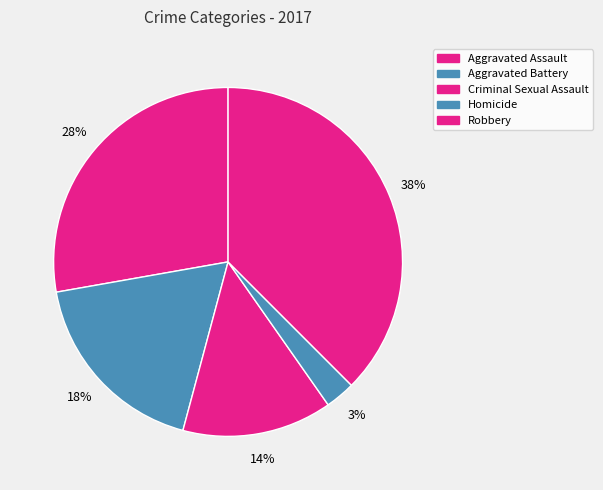

To the nearest percent, what is the average slice percentage?

20%